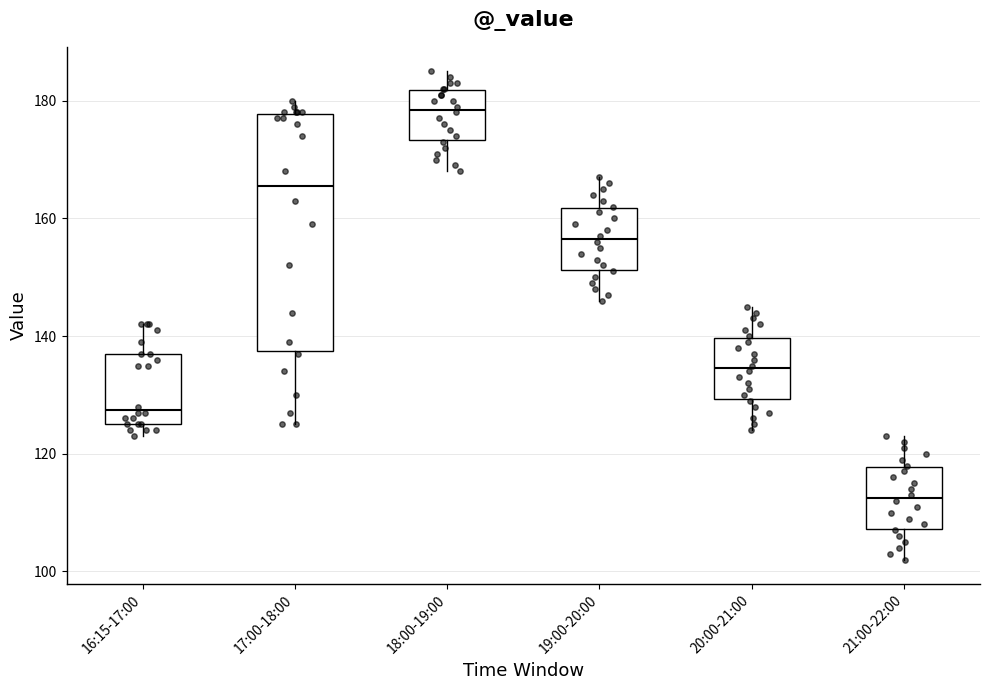

Where is the upper edge of the box for 16:15-17:00 on the y-axis? The values are not printed on the chart, so give them approximately, as read against the axis.

138